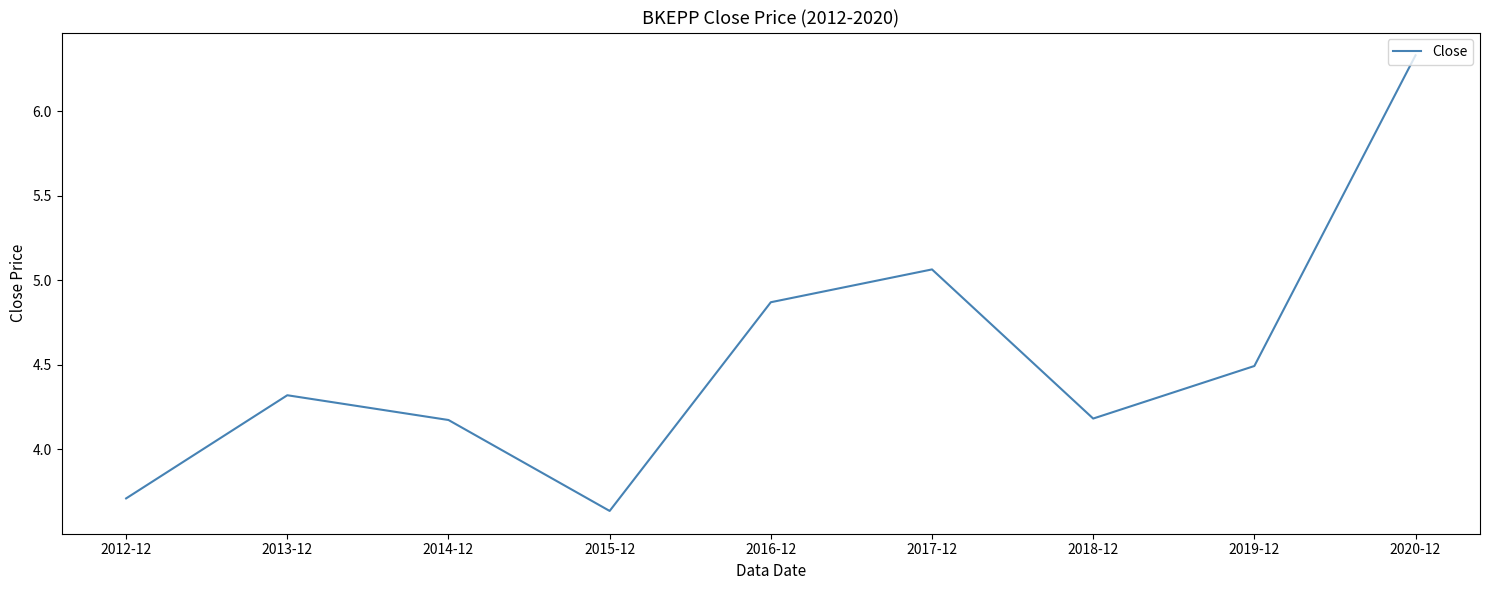

At which category does the data reach its first local valley?

2015-12